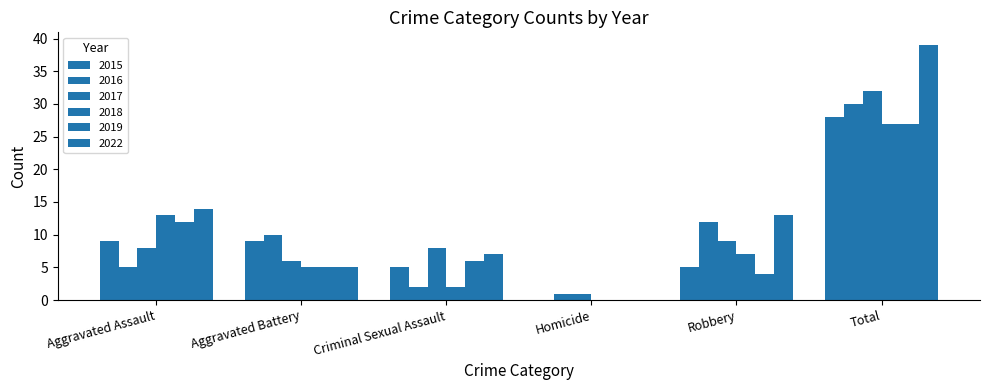

What value does the 2018 series have at Aggravated Assault, to the nearest 10?

10